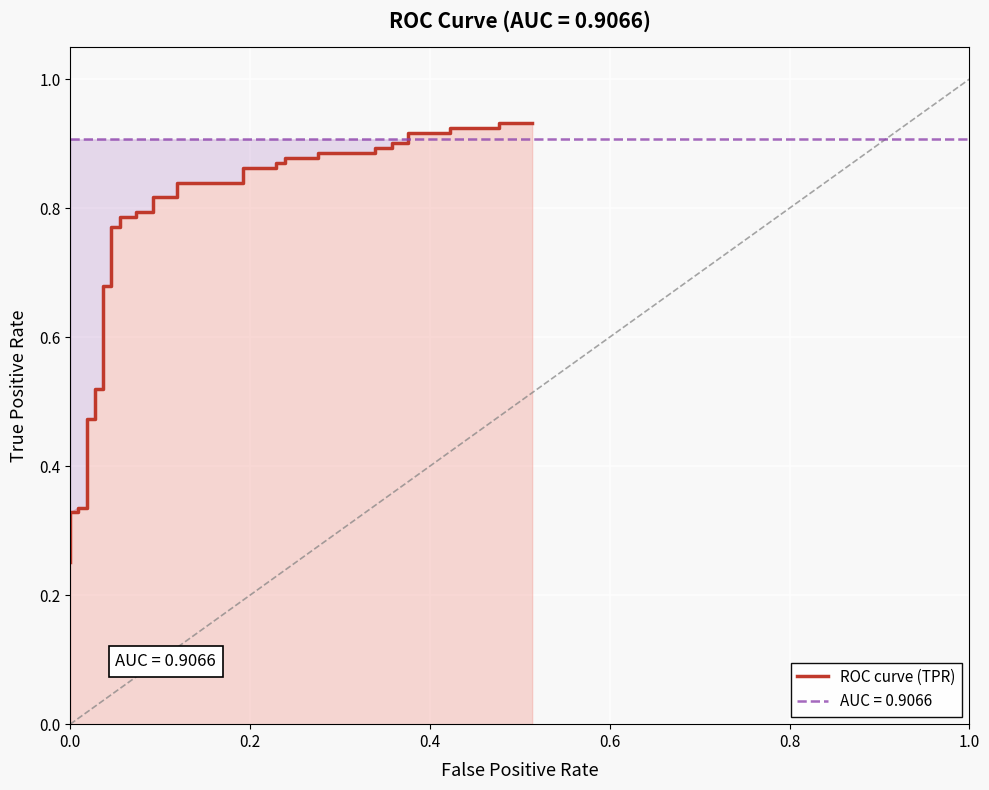

True or false: there are more than 2 points higher than both neighbors.

False